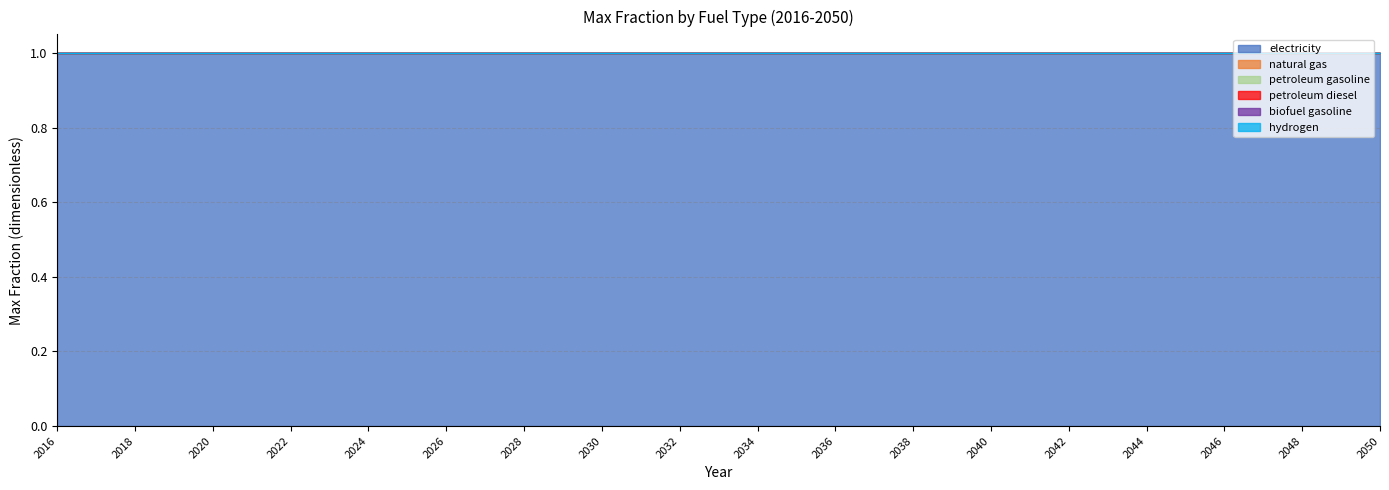

Rank the series by their maximum value, from lowest to highest.

natural gas, petroleum gasoline, petroleum diesel, biofuel gasoline, hydrogen, electricity